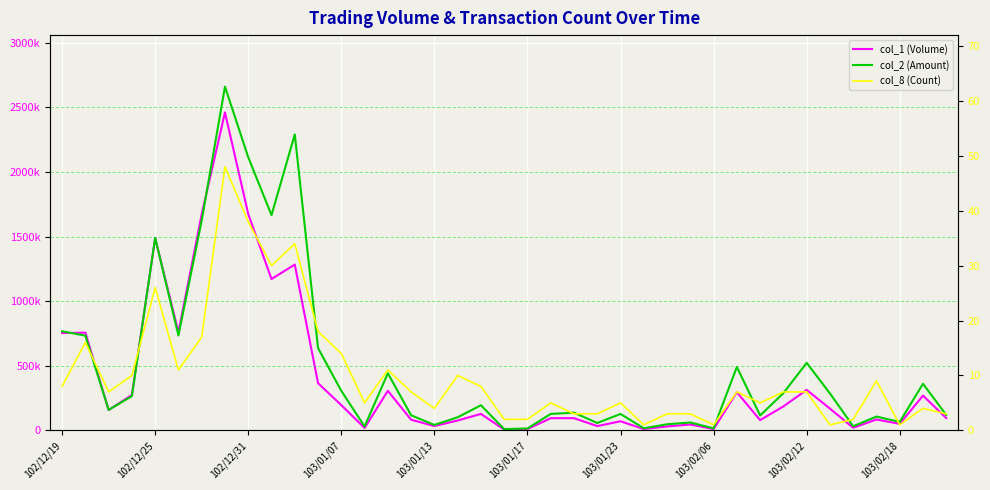

Read the col_2 (Amount) value at 13, to the nearest 10.

30040